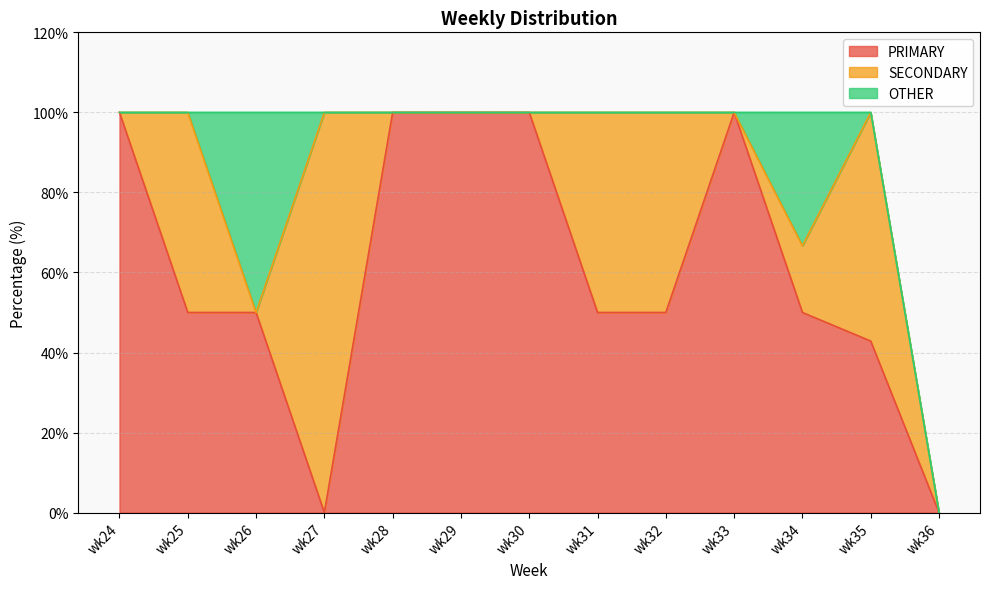

At which category is the sum across all series the highest?

wk34